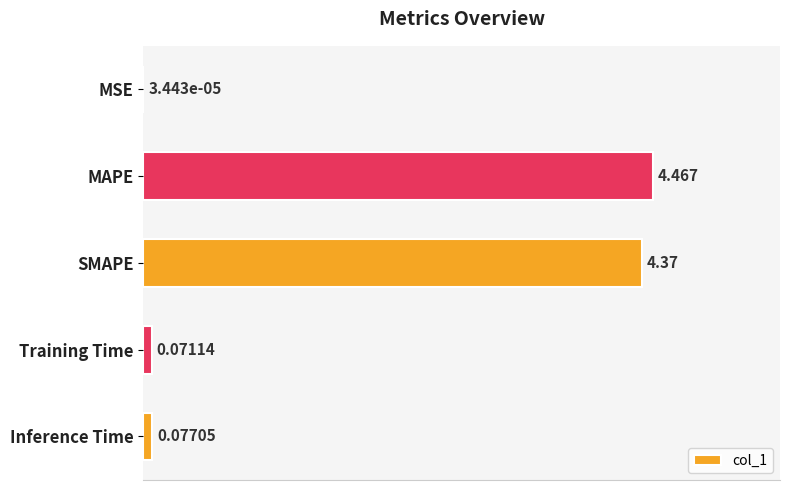

At which category does the chart reach its peak across all series?

MAPE